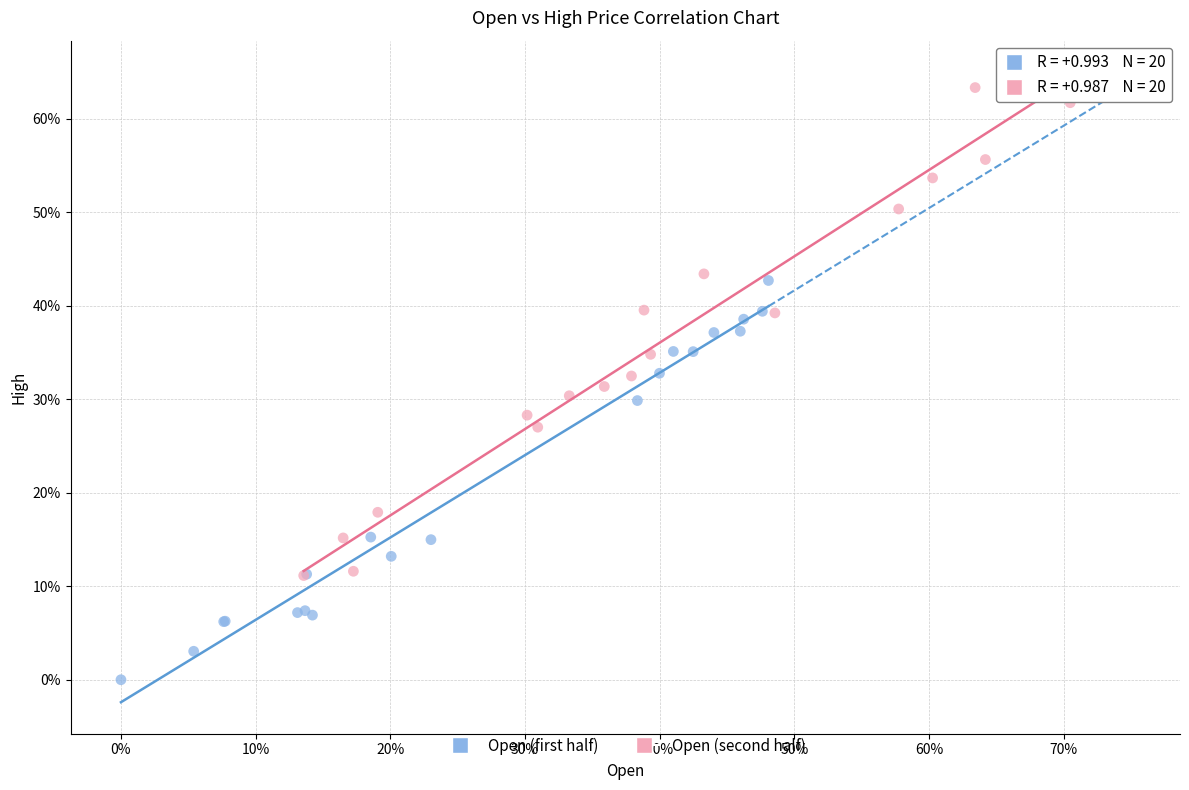

Which series contains the lowest Y value?

Open (first half)